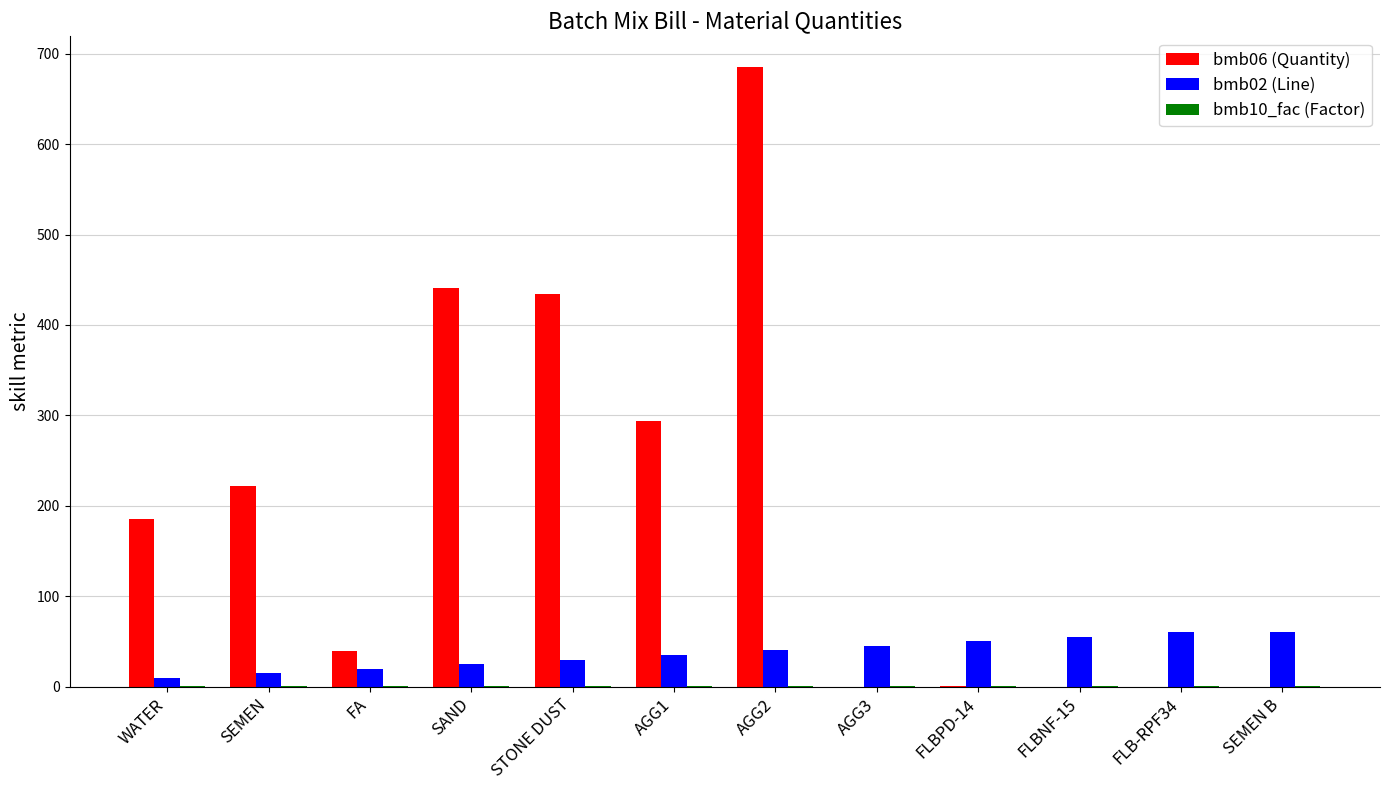

True or false: bmb06 (Quantity) has a value of 466.8 at AGG1.

False